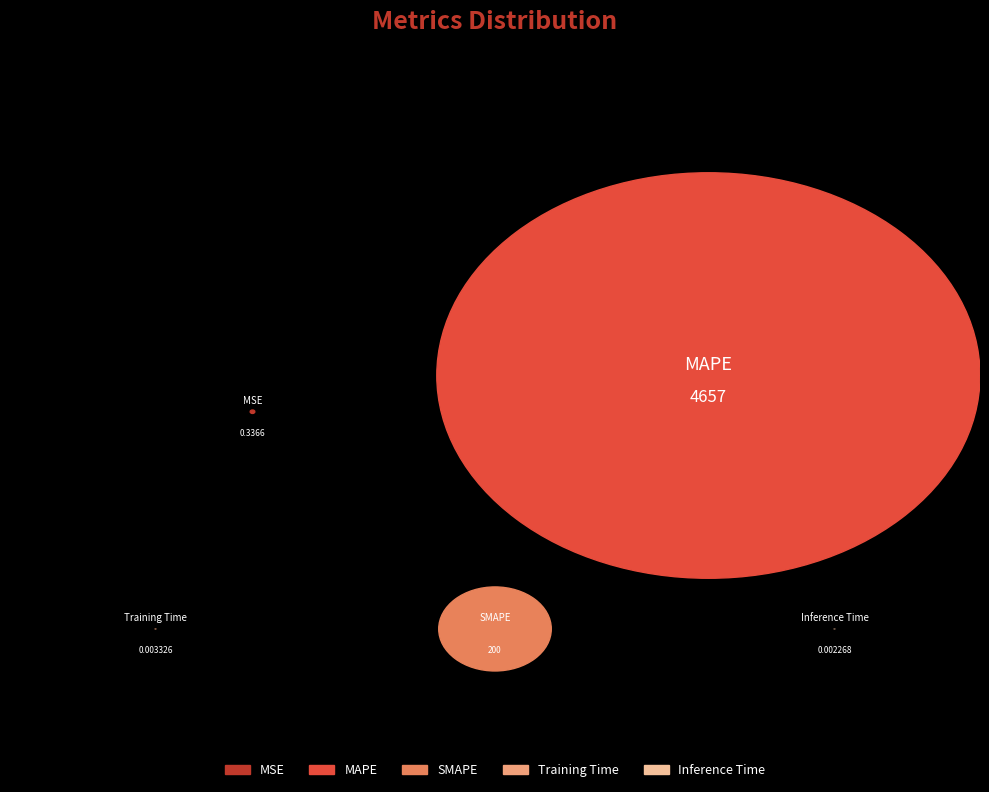

Is it true that MAPE is 99% of the pie?

False